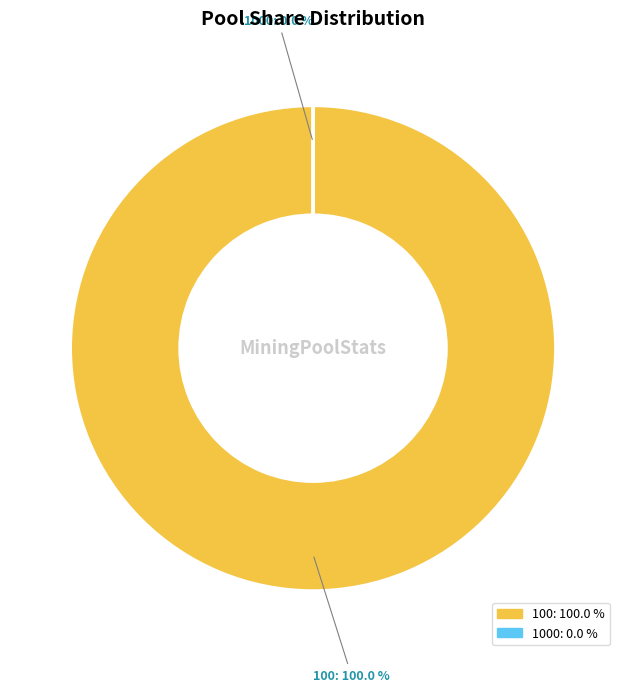

Rank the categories by value from lowest to highest.

1000, 100